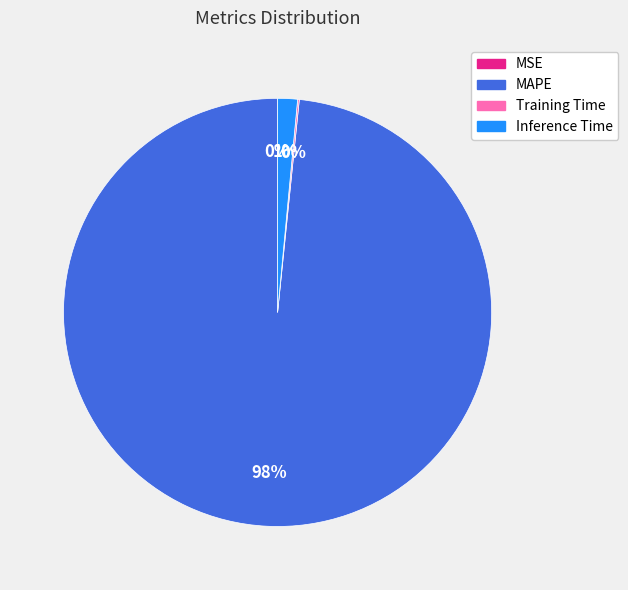

Does any single category account for the majority?

Yes